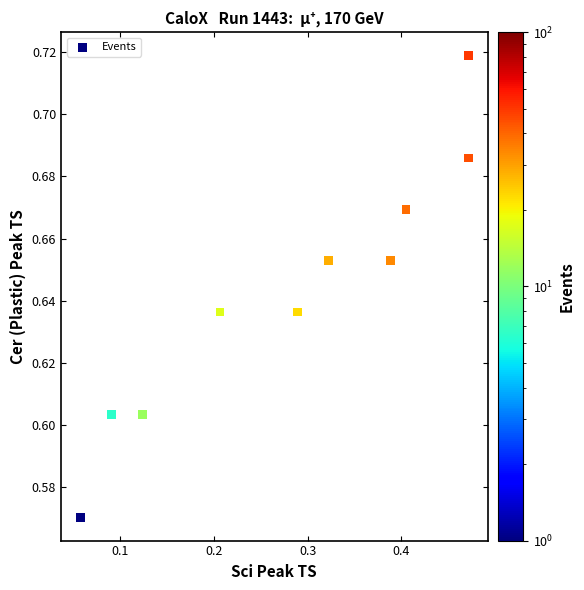

What is the range of X values (max minus min)?

0.4